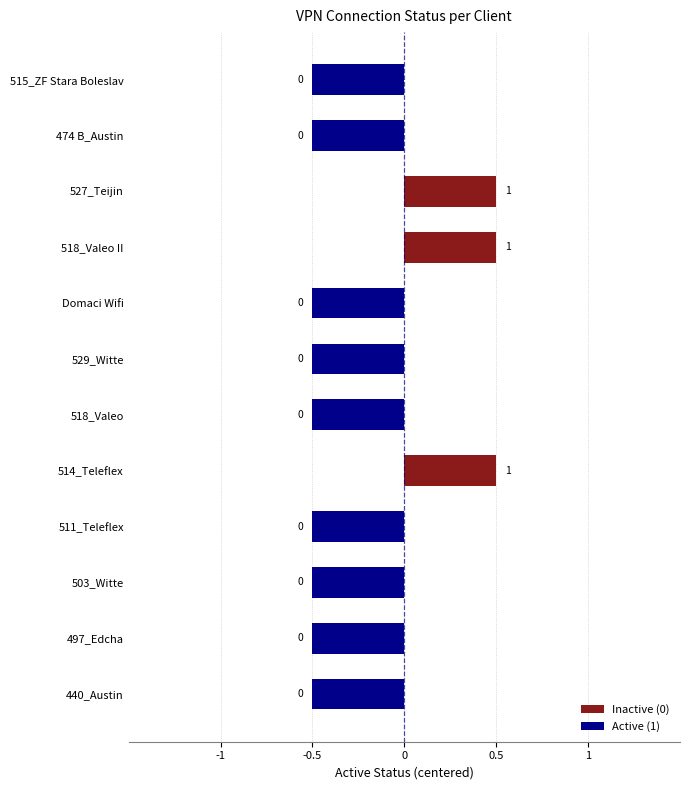

How many bars are there in total?

12